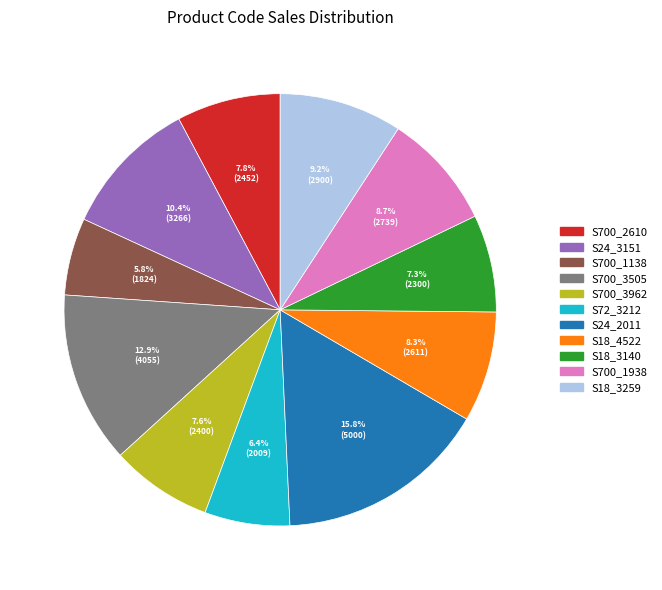

Approximately how many times larger is the value at S72_3212 compared to S700_1138?

1.1